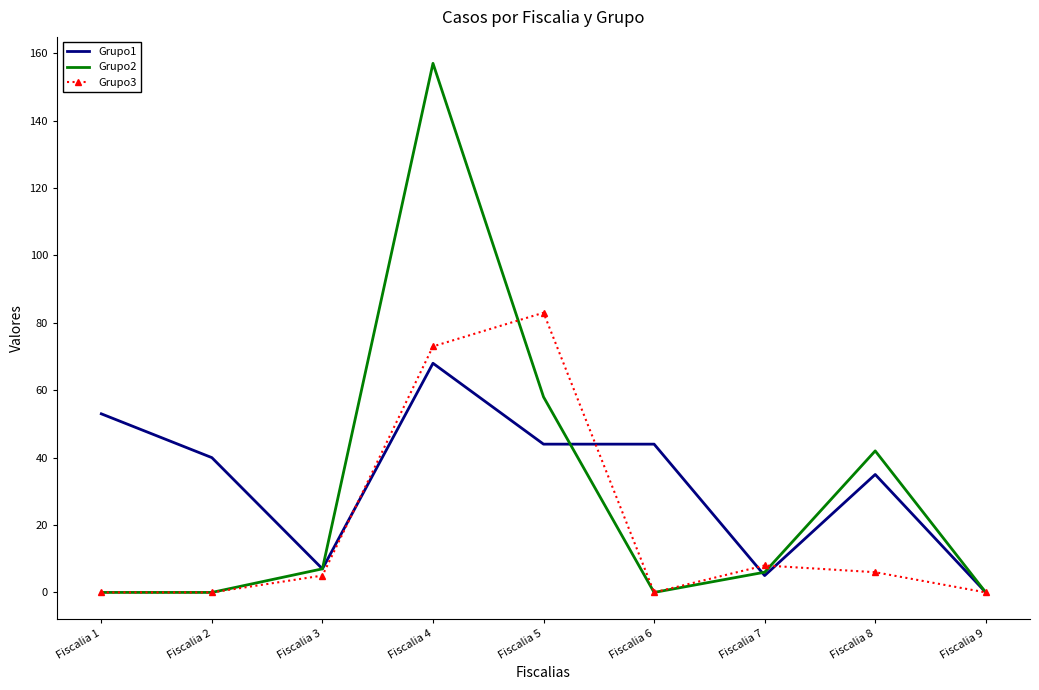

Reading left to right, list all the values displayed in this chart.

Grupo1: Fiscalia 1=53	Fiscalia 2=40	Fiscalia 3=7	Fiscalia 4=68	Fiscalia 5=44	Fiscalia 6=44	Fiscalia 7=5	Fiscalia 8=35	Fiscalia 9=0
Grupo2: Fiscalia 1=0	Fiscalia 2=0	Fiscalia 3=7	Fiscalia 4=157	Fiscalia 5=58	Fiscalia 6=0	Fiscalia 7=6	Fiscalia 8=42	Fiscalia 9=0
Grupo3: Fiscalia 1=0	Fiscalia 2=0	Fiscalia 3=5	Fiscalia 4=73	Fiscalia 5=83	Fiscalia 6=0	Fiscalia 7=8	Fiscalia 8=6	Fiscalia 9=0